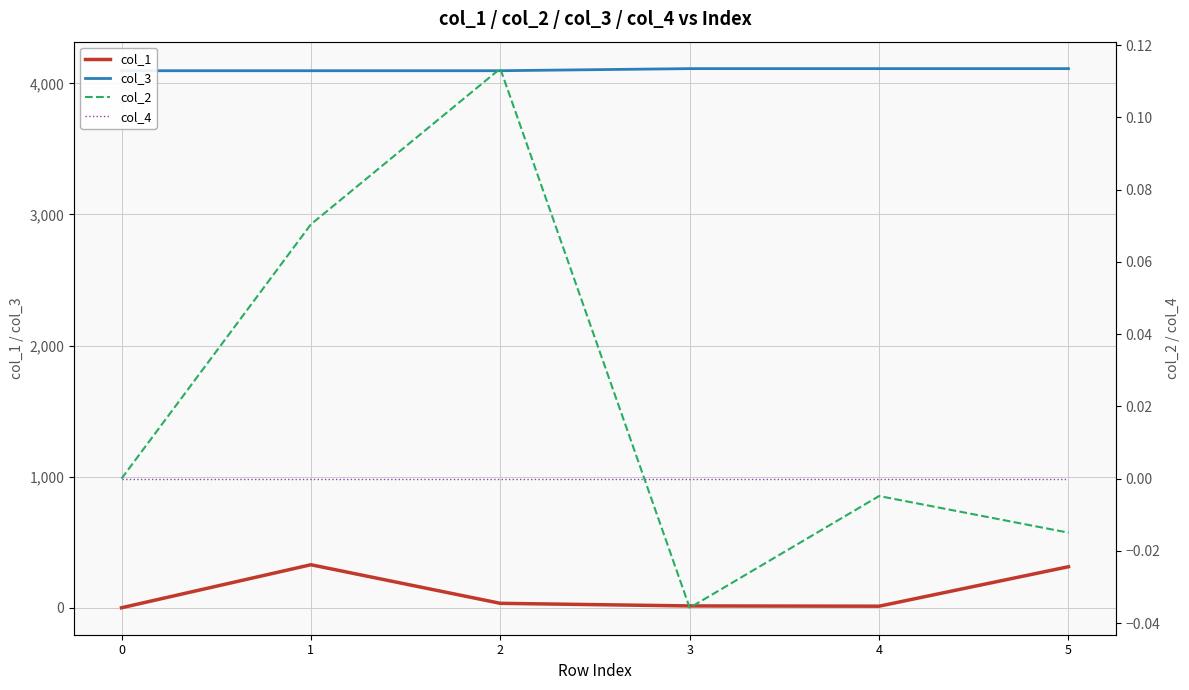

Between 1 and 5, which series saw the biggest shift?

col_3